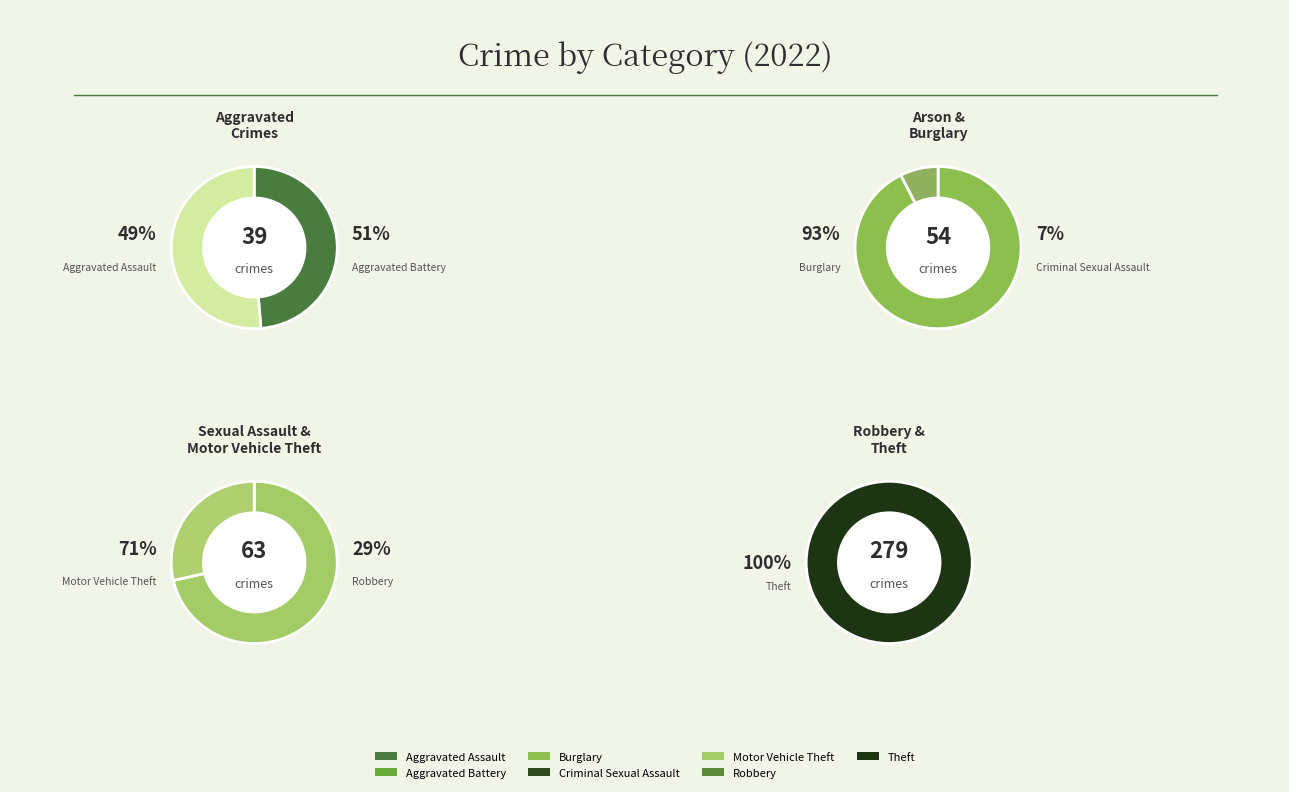

To the nearest percent, what is the combined percentage of Theft and Aggravated Battery?

69%